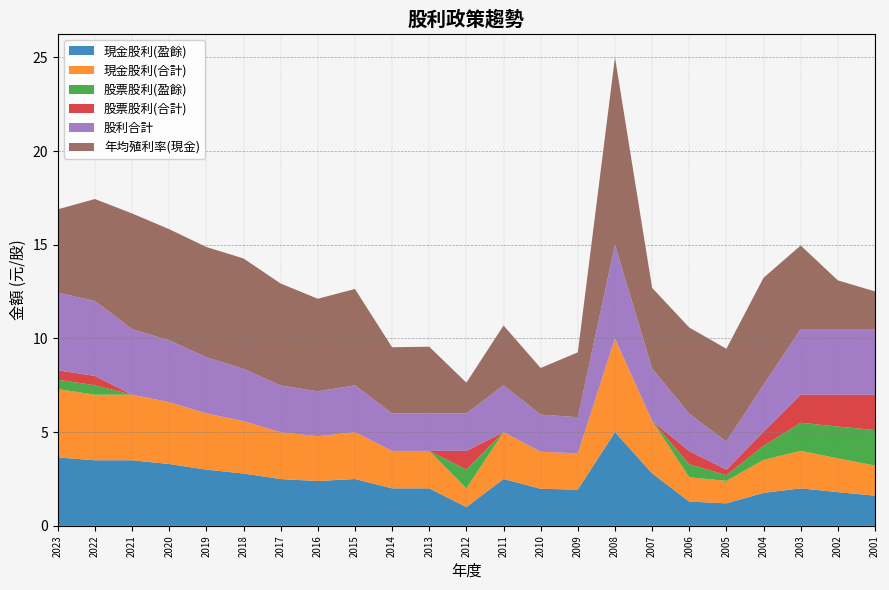

Reading left to right, transcribe all the data shown in this chart.

現金股利(盈餘): 2023=3.6	2022=3.5	2021=3.5	2020=3.3	2019=3.0	2018=2.8	2017=2.5	2016=2.4	2015=2.5	2014=2.0	2013=2.0	2012=1.0	2011=2.5	2010=2.0	2009=1.9	2008=5.0	2007=2.8	2006=1.3	2005=1.2	2004=1.8	2003=2.0	2002=1.8	2001=1.6
現金股利(合計): 2023=3.6	2022=3.5	2021=3.5	2020=3.3	2019=3.0	2018=2.8	2017=2.5	2016=2.4	2015=2.5	2014=2.0	2013=2.0	2012=1.0	2011=2.5	2010=2.0	2009=1.9	2008=5.0	2007=2.8	2006=1.3	2005=1.2	2004=1.8	2003=2.0	2002=1.8	2001=1.6
股票股利(盈餘): 2023=0.5	2022=0.5	2021=0.0	2020=0.0	2019=0.0	2018=0.0	2017=0.0	2016=0.0	2015=0.0	2014=0.0	2013=0.0	2012=1.0	2011=0.0	2010=0.0	2009=0.0	2008=0.0	2007=0.0	2006=0.7	2005=0.3	2004=0.8	2003=1.5	2002=1.7	2001=1.9
股票股利(合計): 2023=0.5	2022=0.5	2021=0.0	2020=0.0	2019=0.0	2018=0.0	2017=0.0	2016=0.0	2015=0.0	2014=0.0	2013=0.0	2012=1.0	2011=0.0	2010=0.0	2009=0.0	2008=0.0	2007=0.0	2006=0.7	2005=0.3	2004=0.8	2003=1.5	2002=1.7	2001=1.9
股利合計: 2023=4.2	2022=4.0	2021=3.5	2020=3.3	2019=3.0	2018=2.8	2017=2.5	2016=2.4	2015=2.5	2014=2.0	2013=2.0	2012=2.0	2011=2.5	2010=2.0	2009=1.9	2008=5.0	2007=2.8	2006=2.0	2005=1.5	2004=2.5	2003=3.5	2002=3.5	2001=3.5
年均殖利率(現金): 2023=4.4	2022=5.4	2021=6.2	2020=5.9	2019=5.9	2018=5.9	2017=5.4	2016=4.9	2015=5.1	2014=3.5	2013=3.6	2012=1.6	2011=3.2	2010=2.5	2009=3.5	2008=10.0	2007=4.3	2006=4.6	2005=5.0	2004=5.7	2003=4.5	2002=2.6	2001=2.0